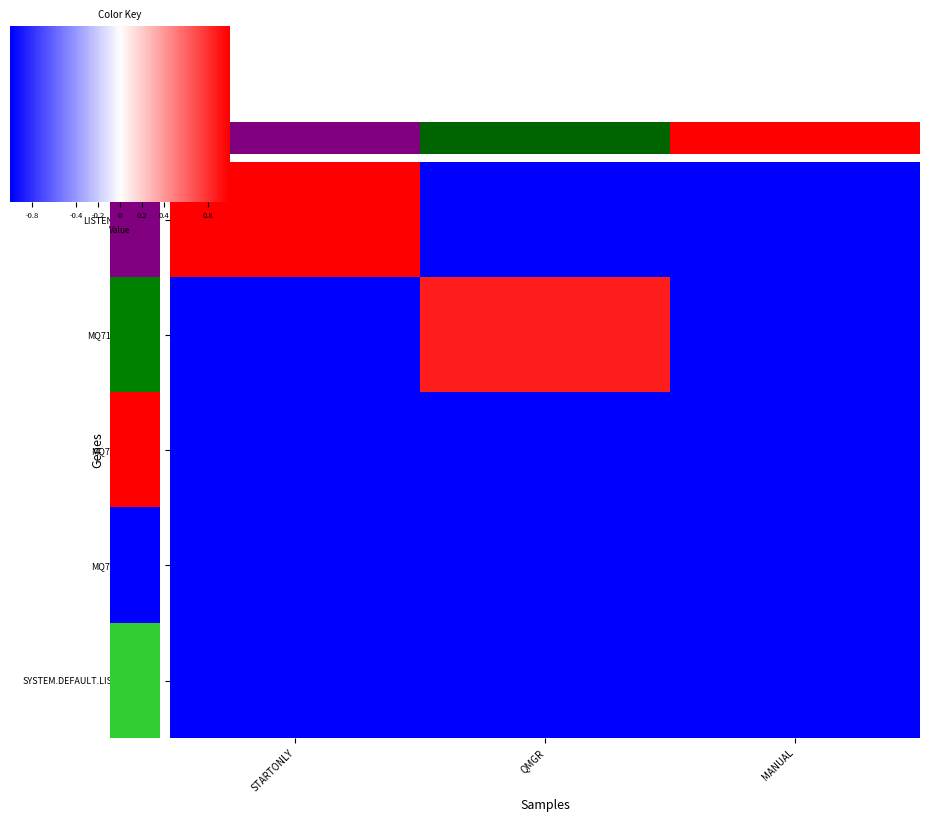

At how many categories does at least one series exceed 679?

2